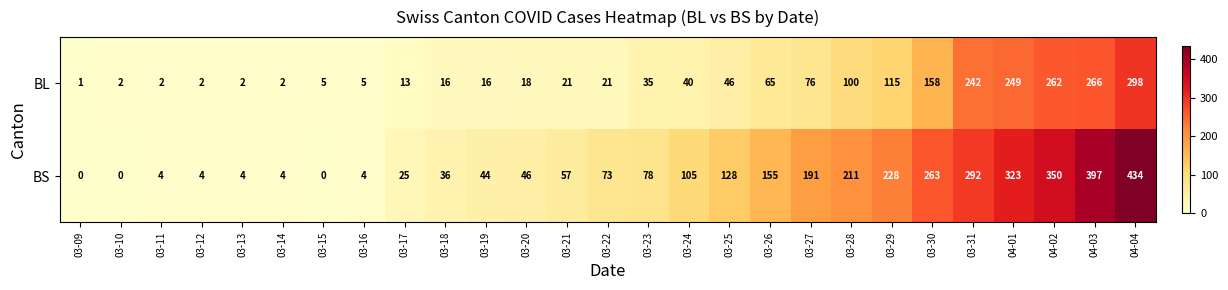

At which category does the chart reach its peak across all series?

04-04